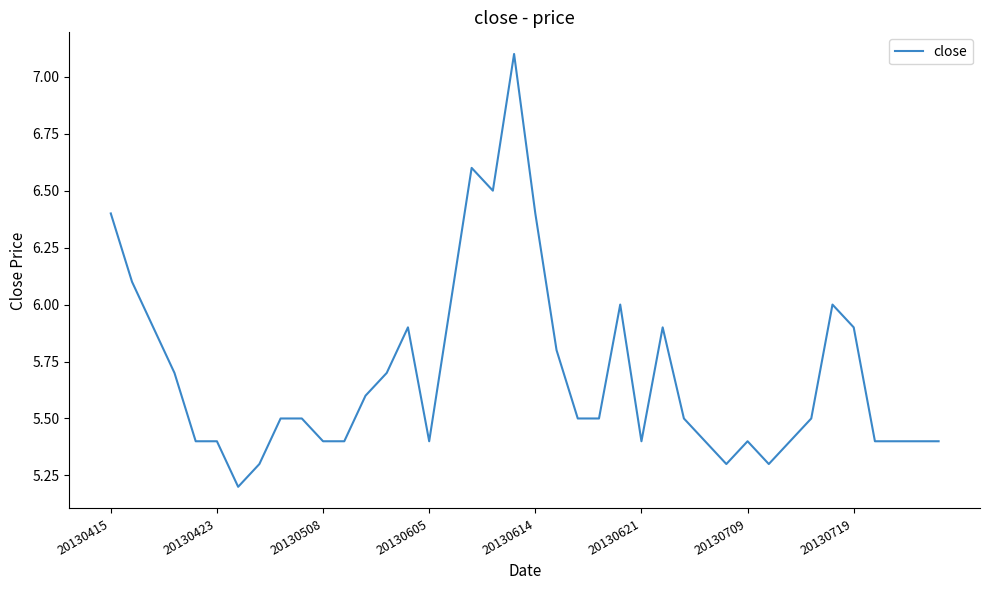

What is the minimum value shown in the chart?

5.2